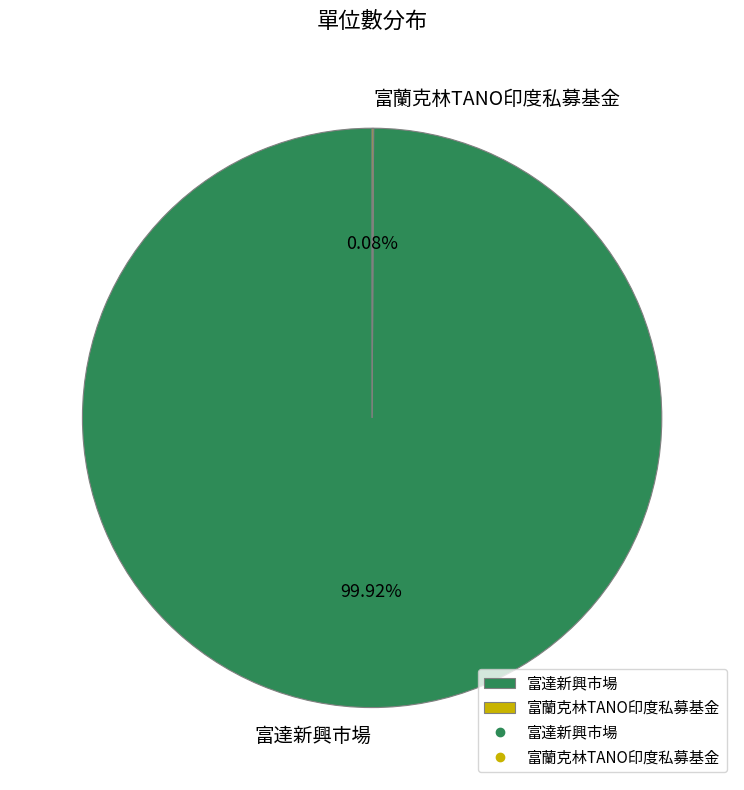

Which slice is the largest?

富達新興市場